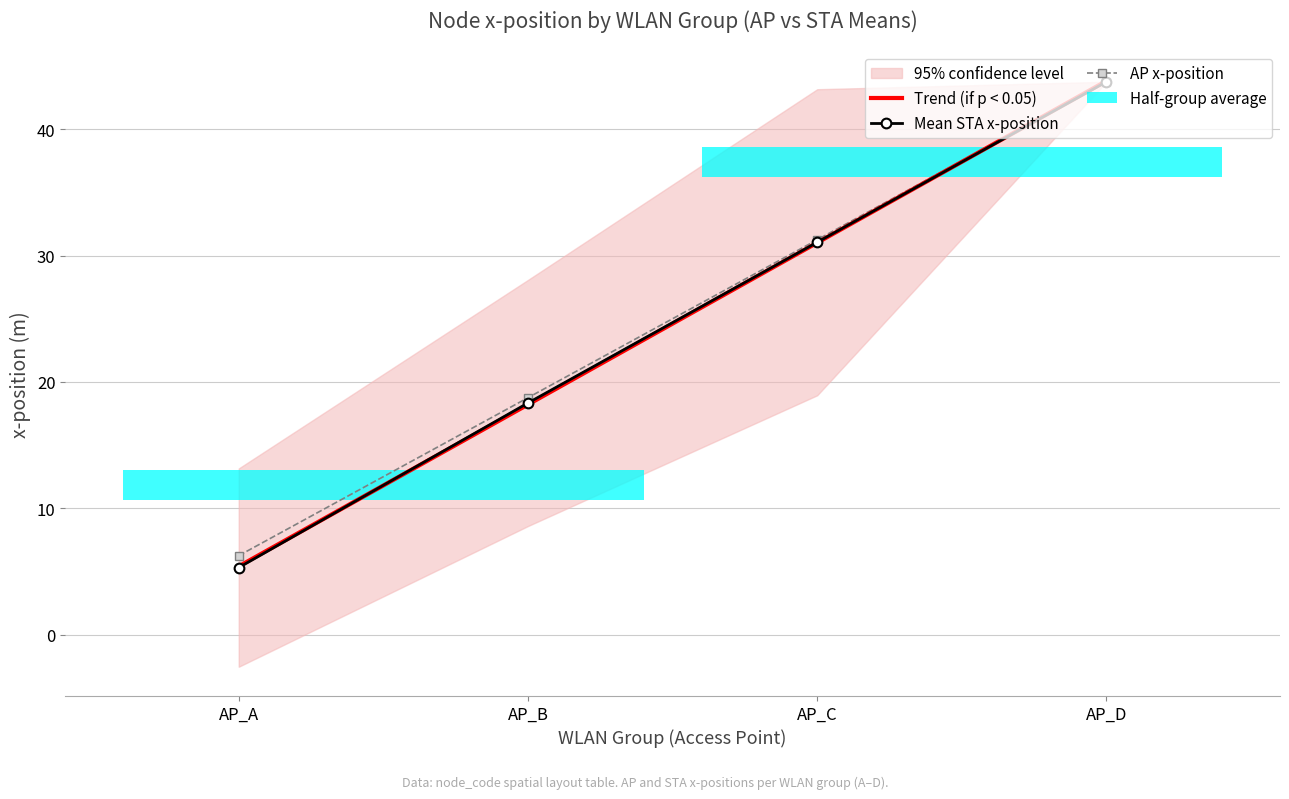

Which series has the largest total across all categories?

AP x-position